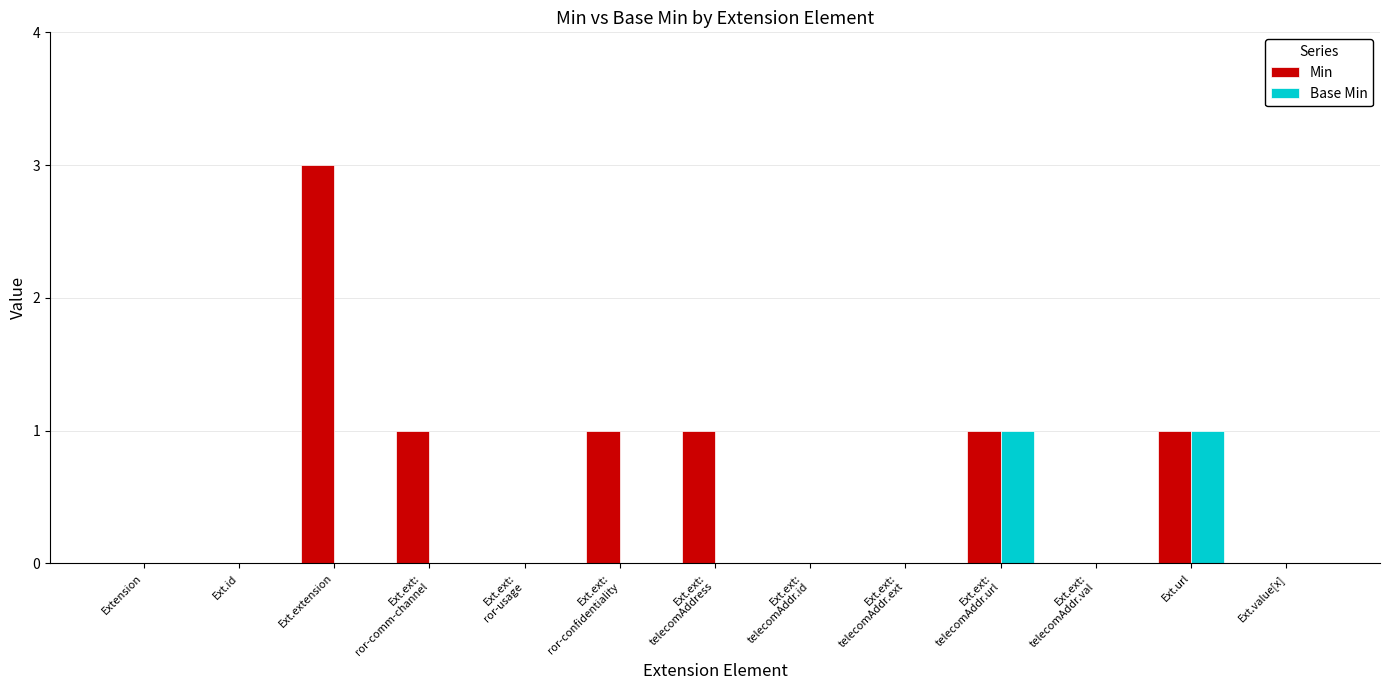

What is the sum of all Min values?

8